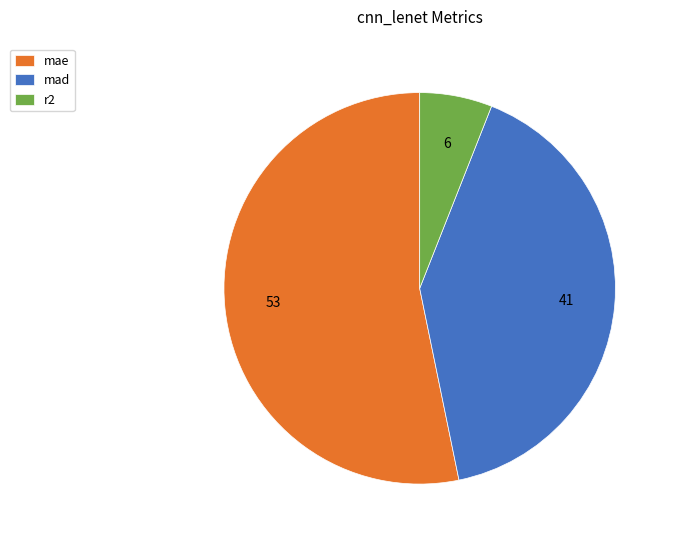

What is the largest slice in the pie chart?

mae